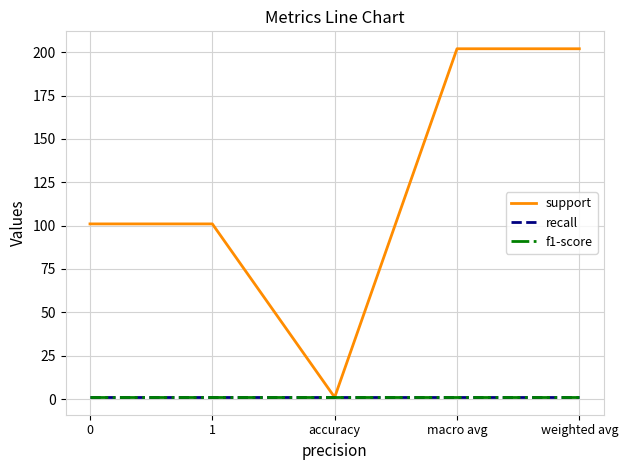

Is it true that recall equals 1 at weighted avg?

True